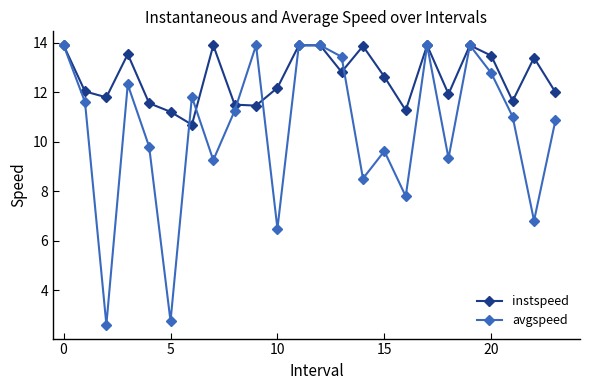

Rank the series by their average value, from lowest to highest.

avgspeed, instspeed